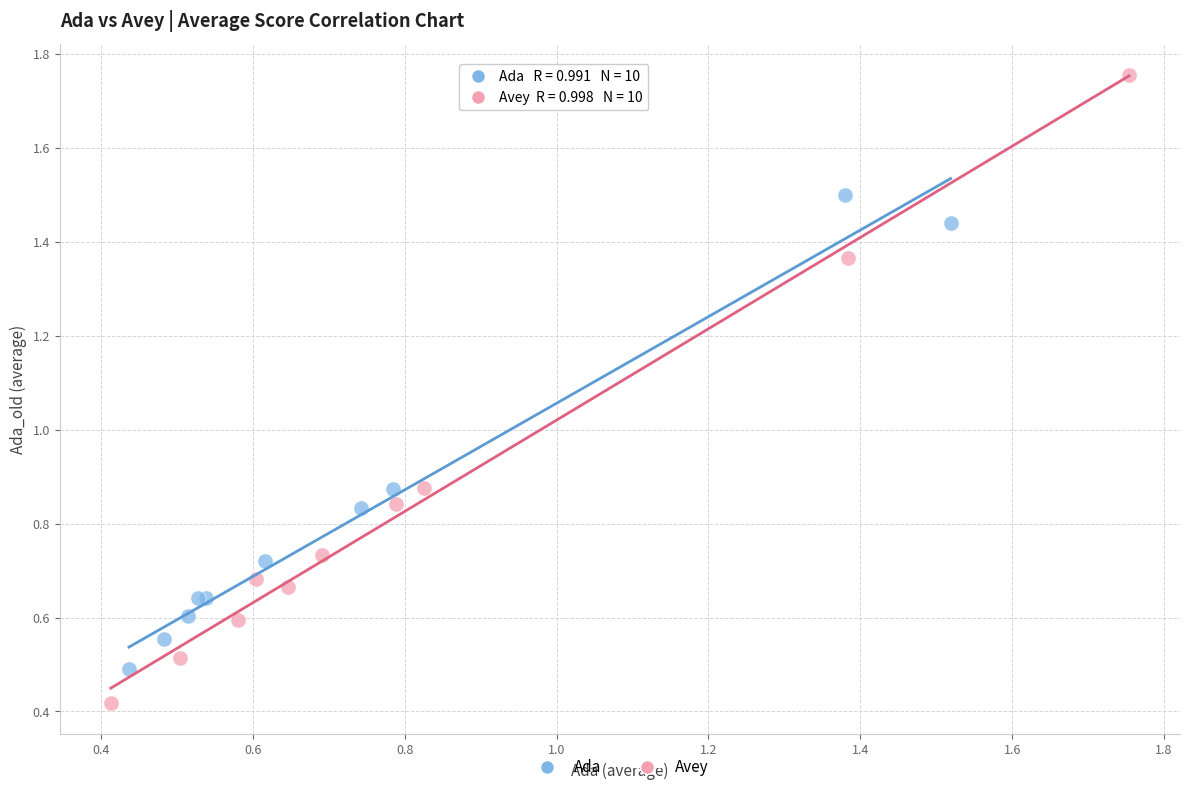

Which series contains the lowest Y value?

Avey